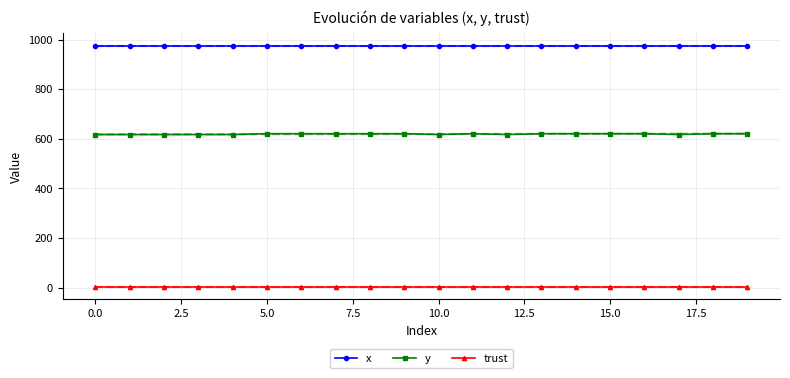

True or false: y and x cross at least once.

False